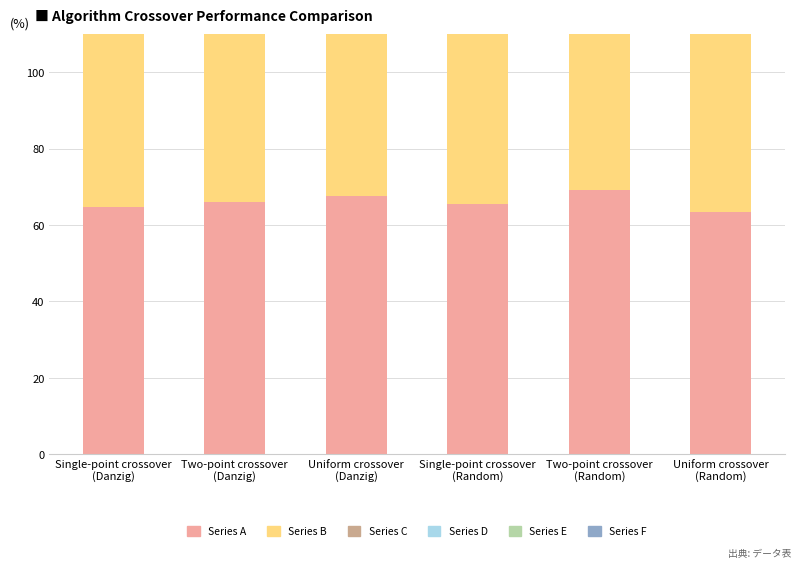

What is the spread (max minus min) of values at Single-point crossover
(Danzig)?

10.5